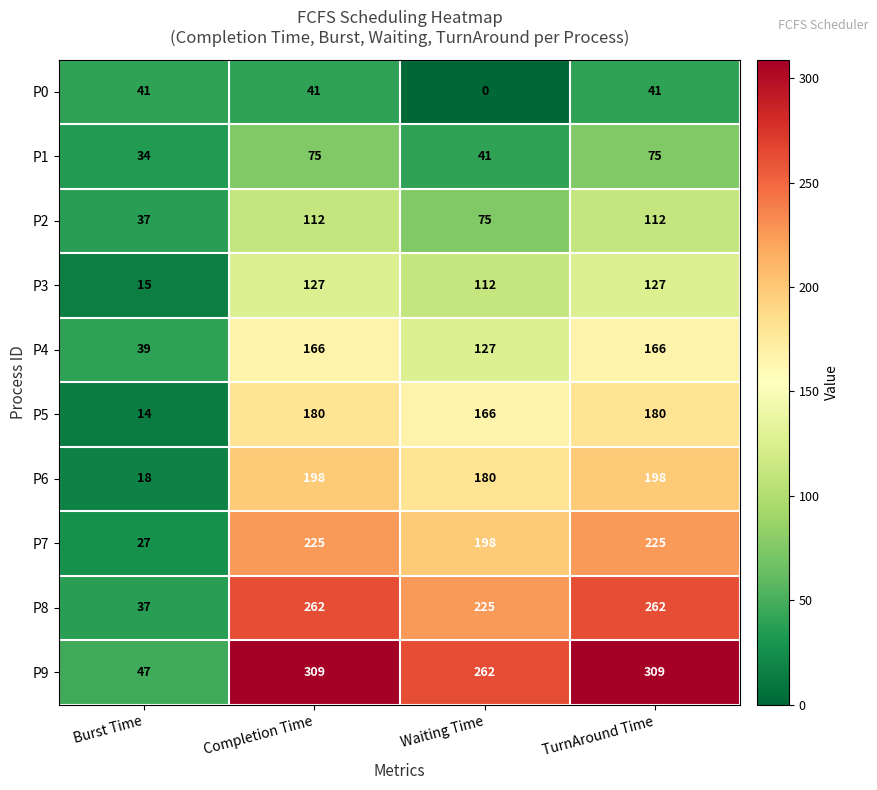

What is the maximum value shown in the chart?

309